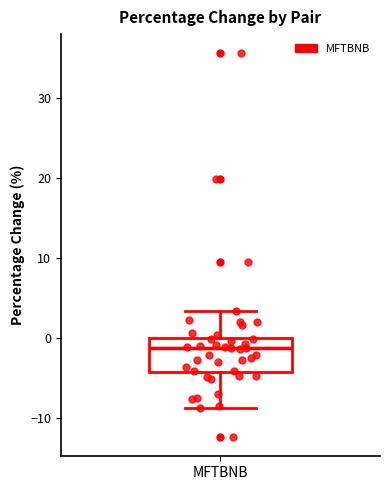

Read this box plot against the y-axis: the position of the median line, the range covered by the box, and the ends of both whiskers. The values are not printed on the chart, so give them approximately, as read against the axis.

median -1, box -4 to 0, whiskers -9 to 3